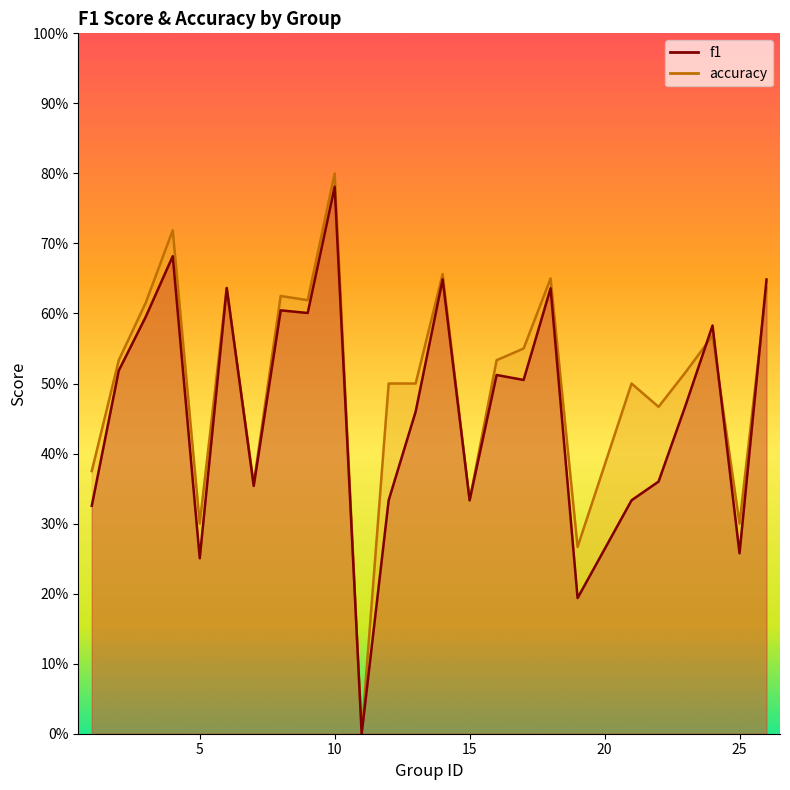

Between which two adjacent categories do f1 and accuracy first intersect?

23 and 24